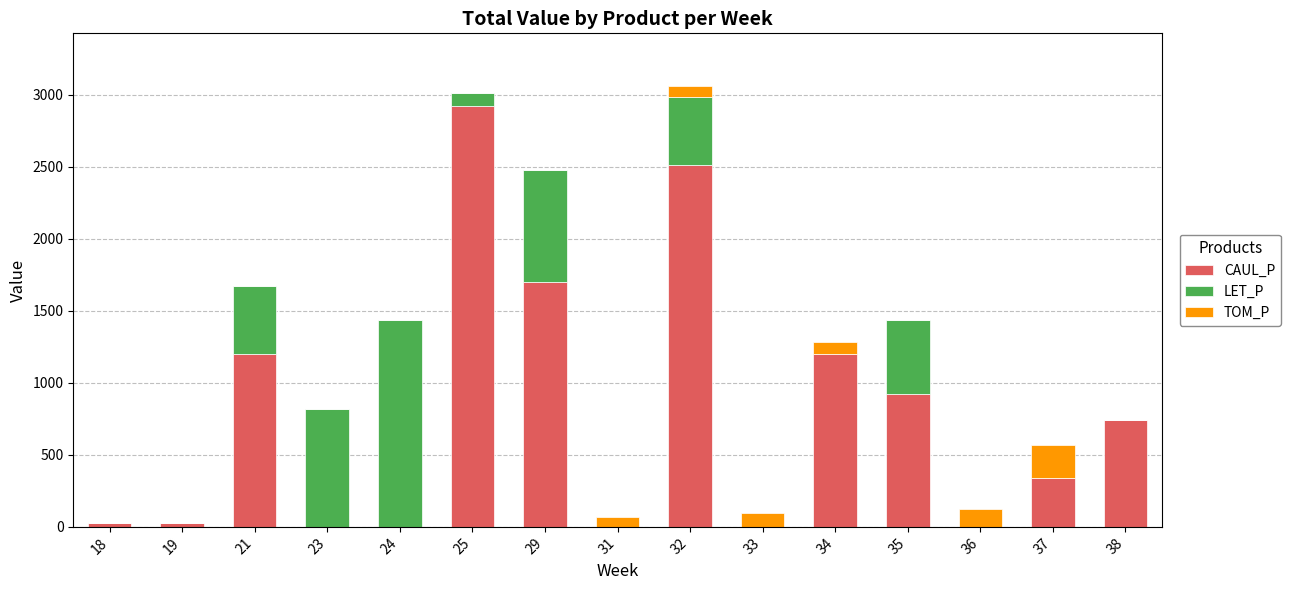

Count the number of categories in the chart.

15